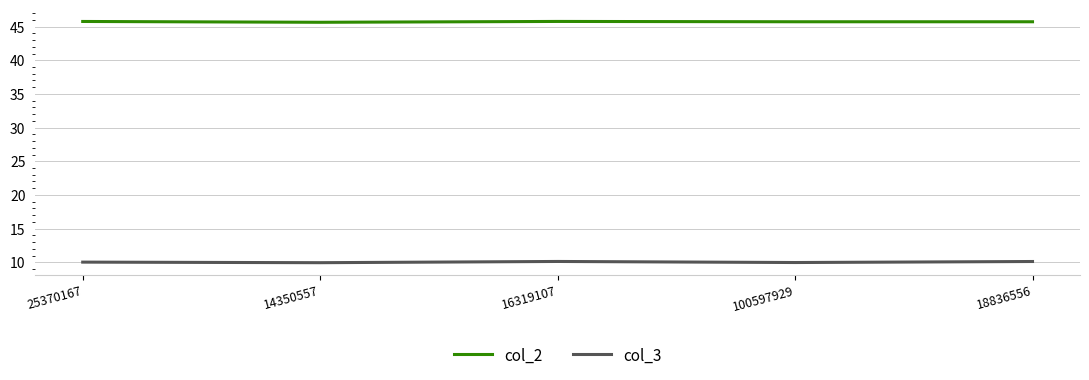

What is the smallest value displayed?

9.9